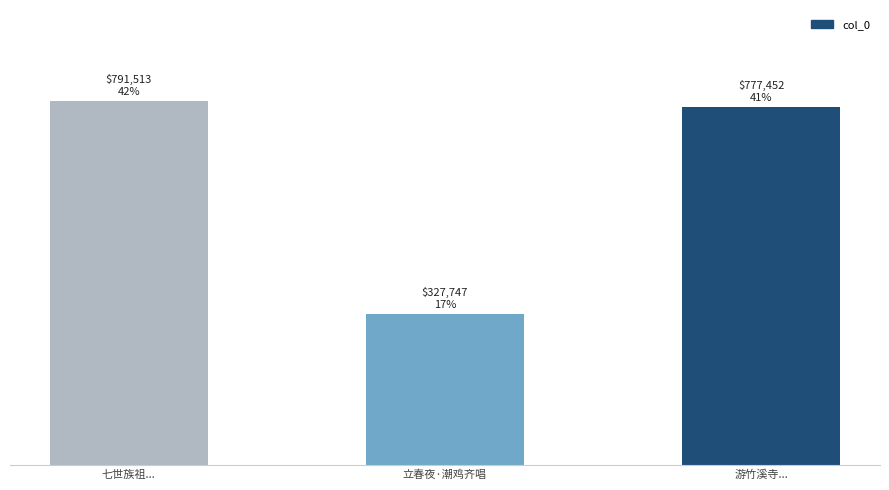

Does the chart contain any negative values?

No